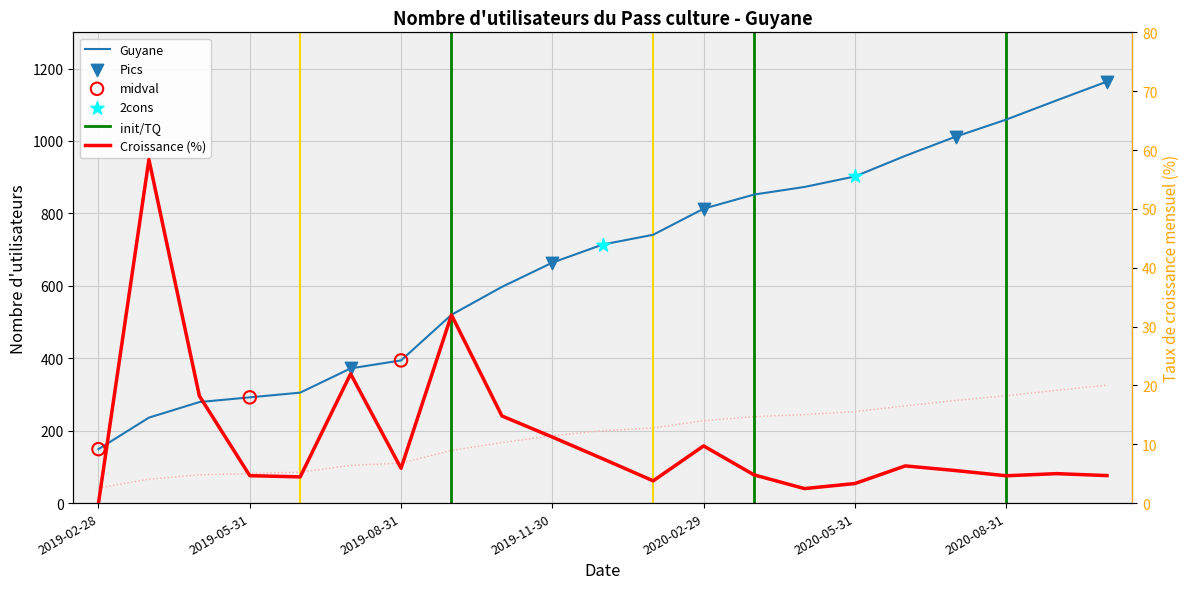

What is the change in value from 2019-12-31 to 2020-06-30?

+245